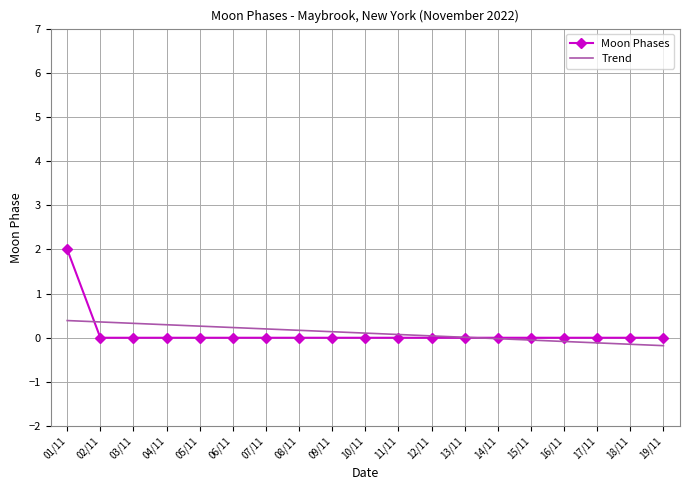

The Moon Phases series shows 0.0 at 13/11. True or false?

True